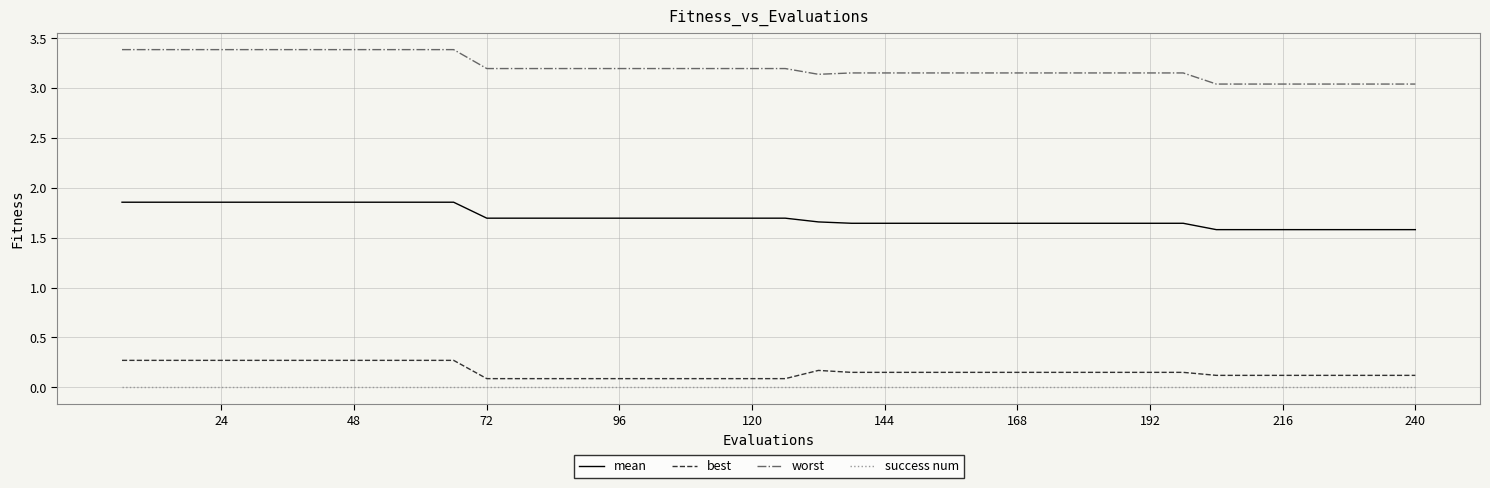

True or false: mean and worst intersect in this chart.

False